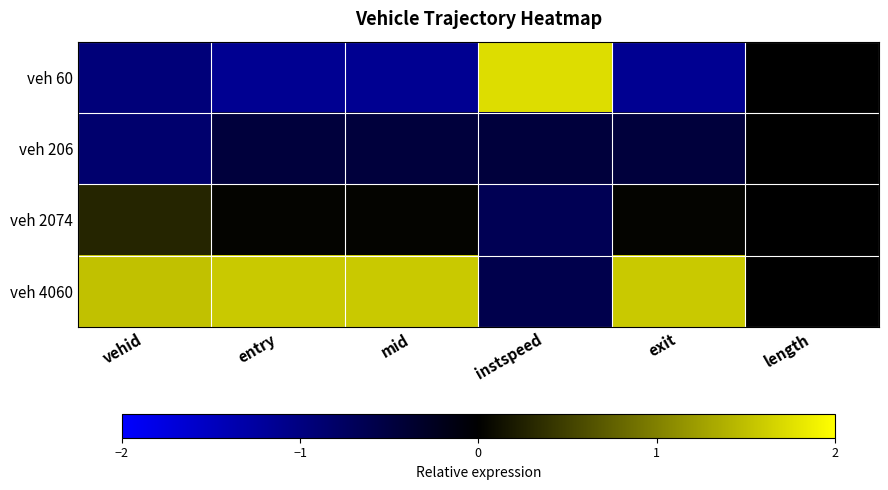

Rank the series at length from highest to lowest value.

veh 60, veh 206, veh 2074, veh 4060